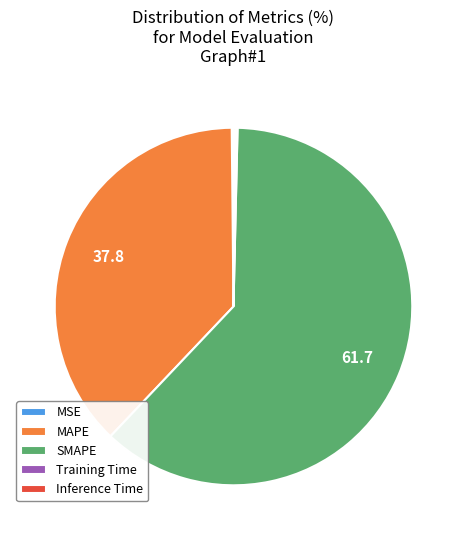

Between SMAPE and MAPE, which is larger?

SMAPE